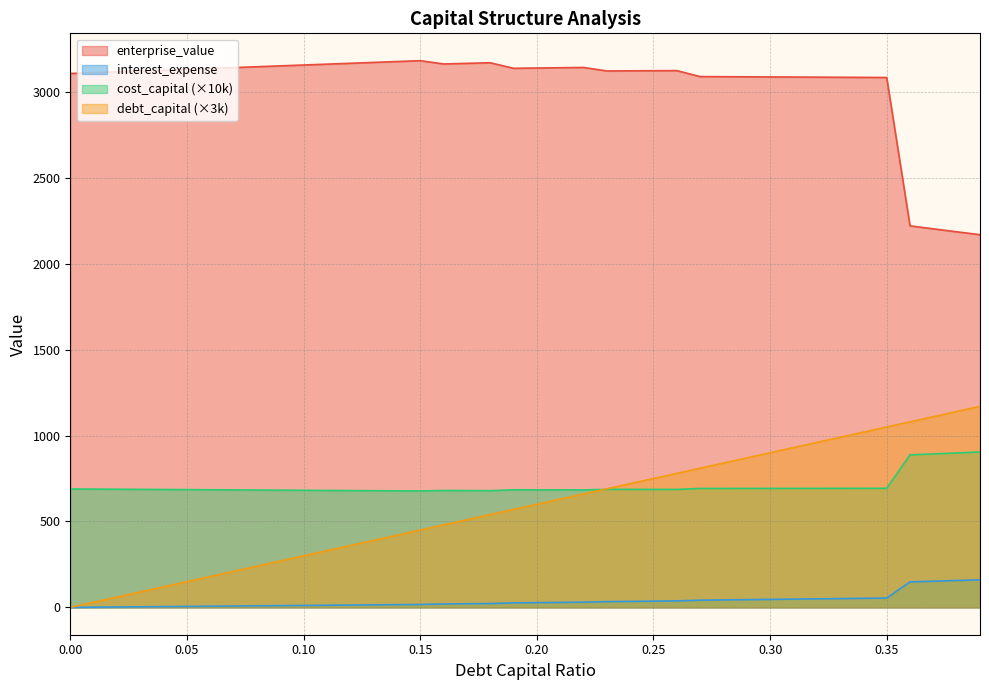

Where is the first local minimum for enterprise_value?

0.16